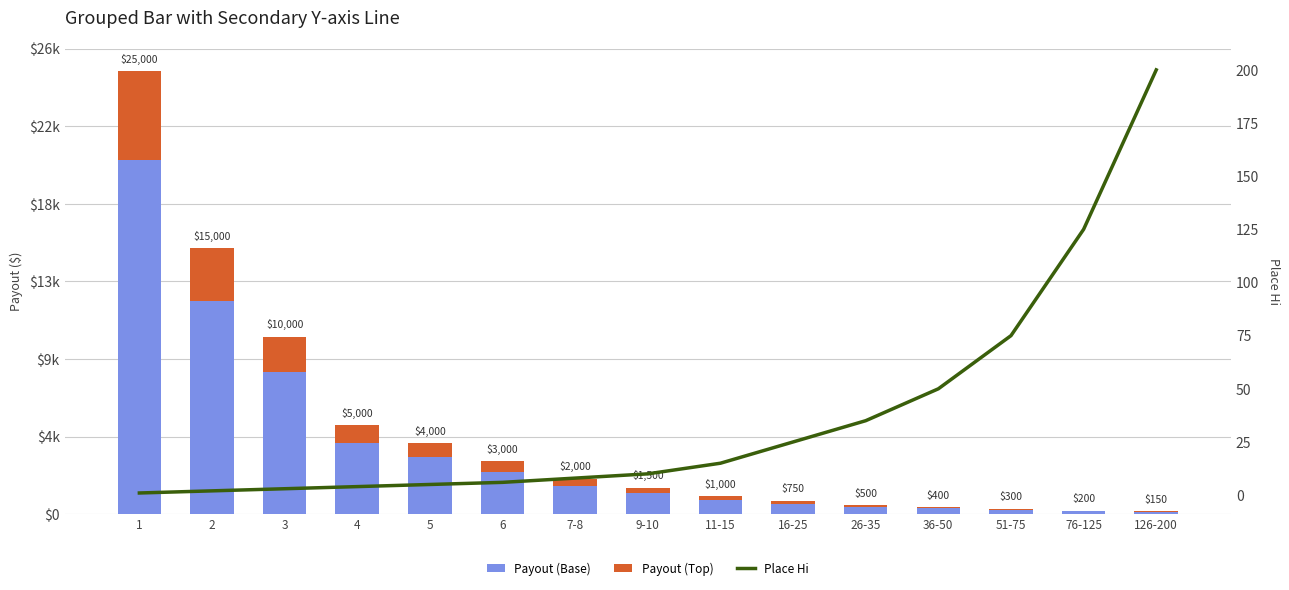

What is the value of the Payout (Top) bar at the 2nd from the left?

3000